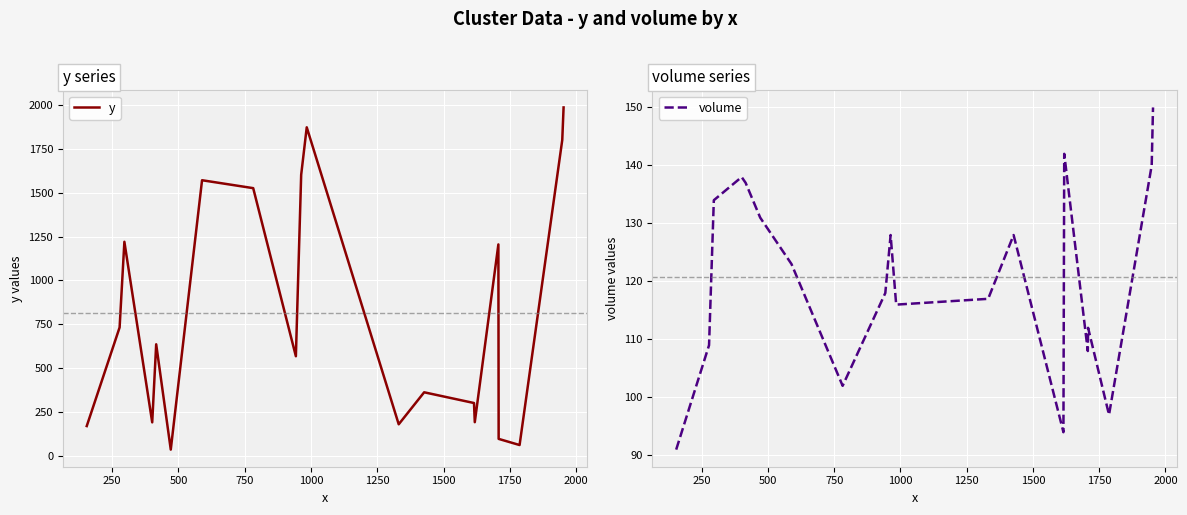

True or false: volume has more than 2 interior local peaks.

True